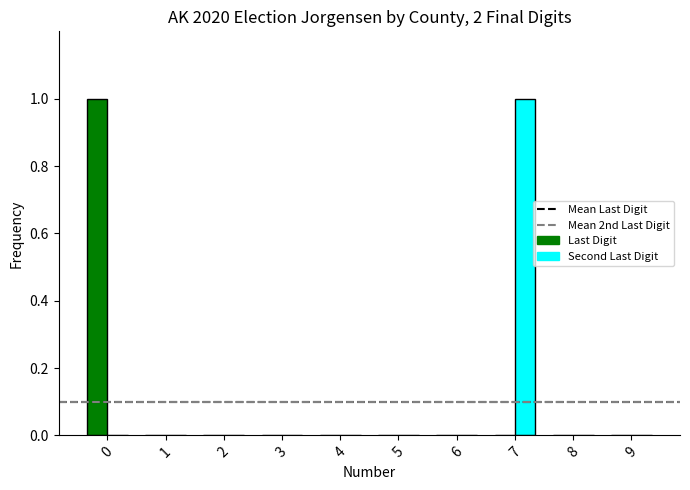

Is it true that Last Digit equals 0 at 4?

True